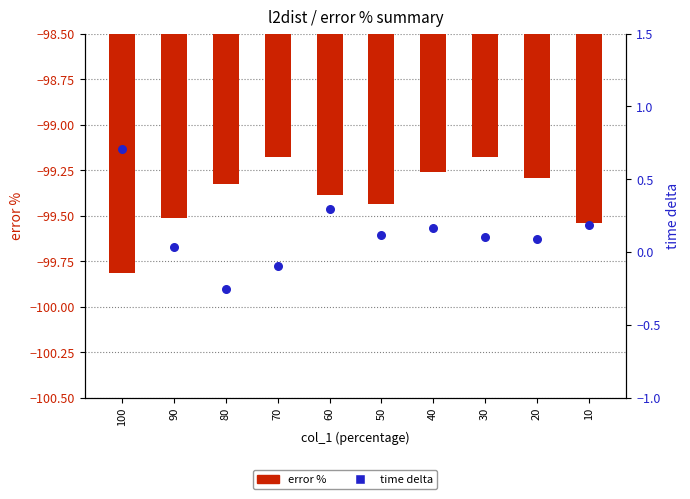

Is the value of time delta at 10 greater than the value of error % at 70?

Yes